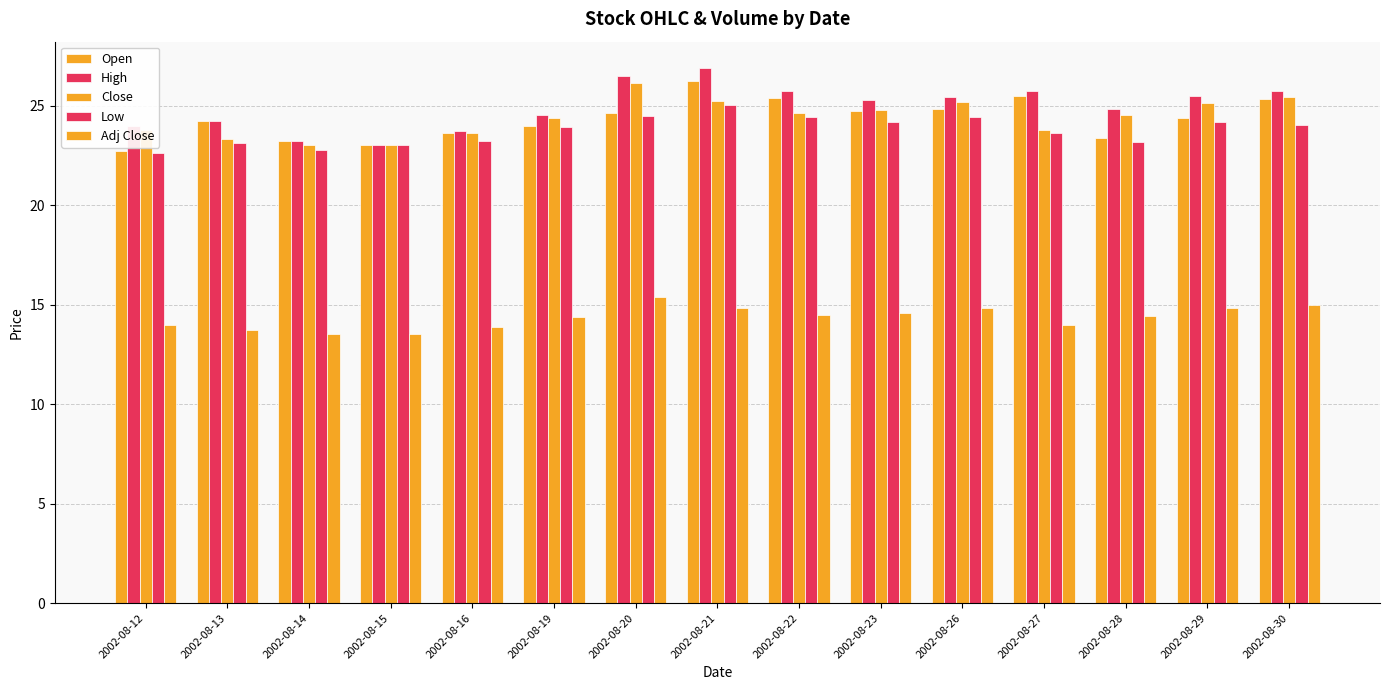

Is it true that Open equals 11.2 at 2002-08-28?

False